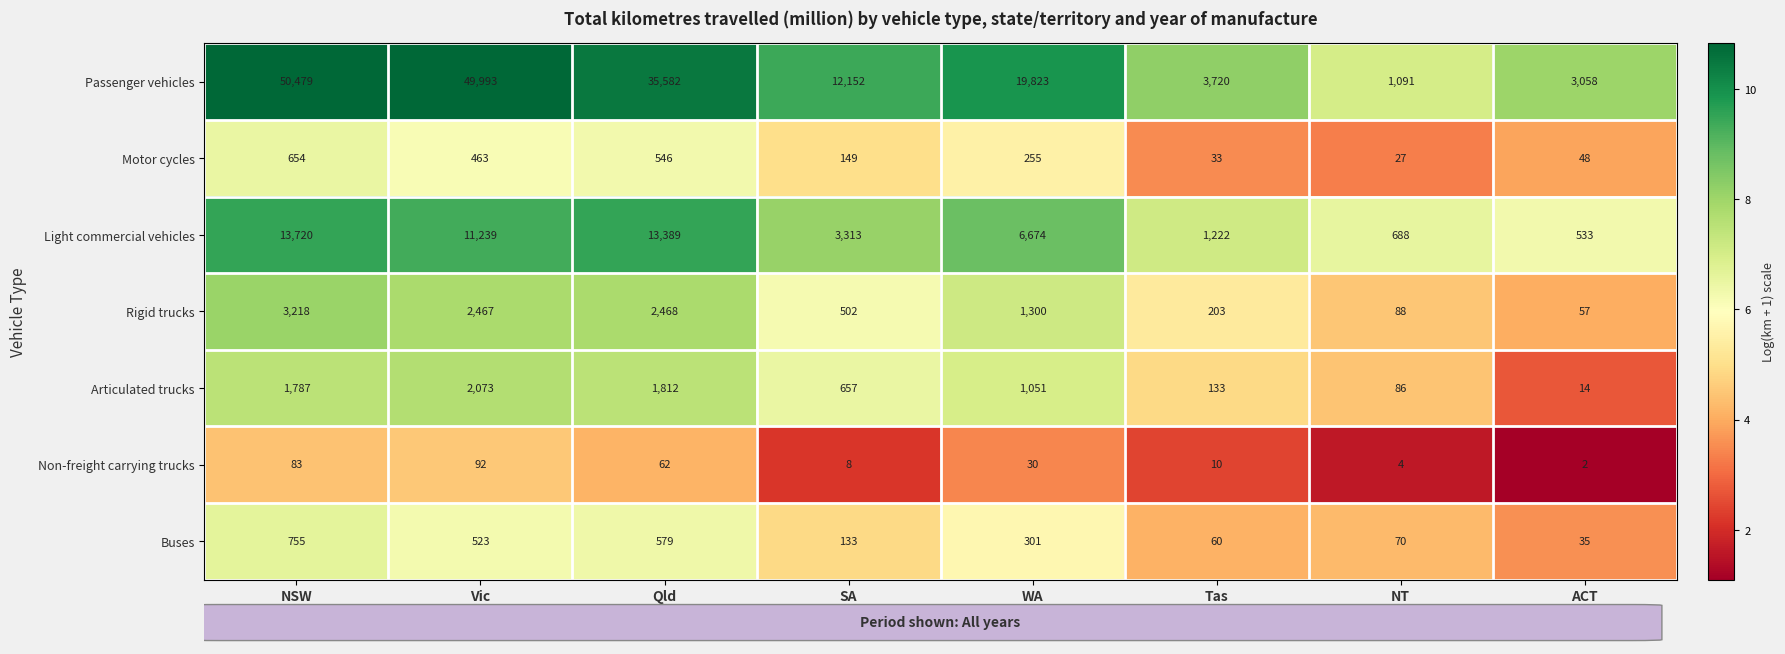

What is the difference between the maximum and minimum values in the Passenger vehicles series?

49388